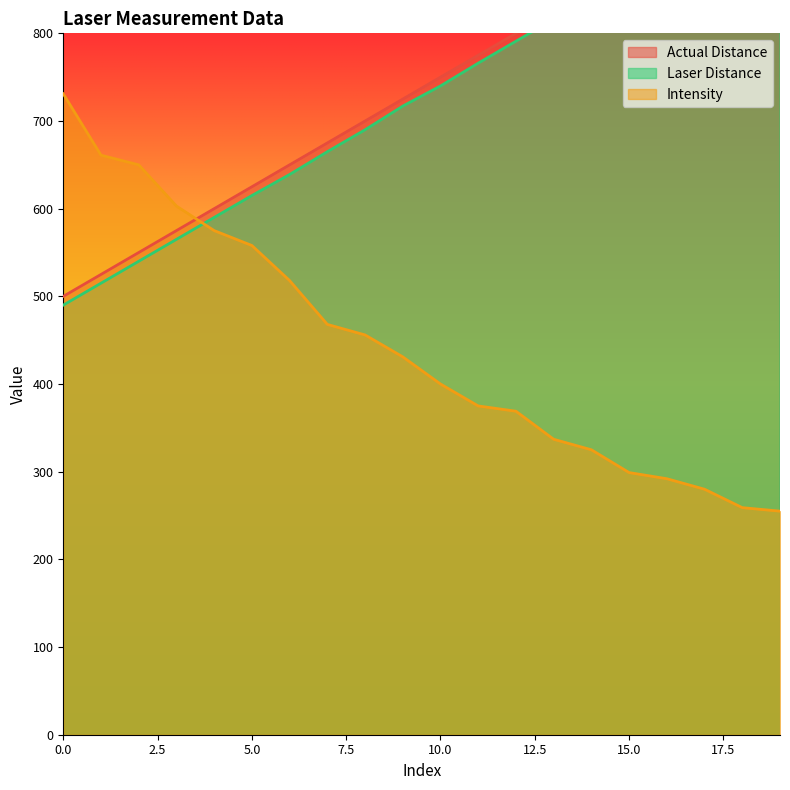

Reading left to right, what are all the values shown in this chart?

Actual Distance: 0=500	0=525	0=550	0=575	0=600	0=625	0=650	0=675	0=700	0=725	0=750	0=775	0=800	0=825	0=850	0=875	0=900	0=925	0=950	0=975
Laser Distance: 0=490	0=515	0=540	0=565	0=590	0=615	0=639	0=665	0=690	0=717	0=740	0=766	0=791	0=816	0=843	0=867	0=893	0=919	0=943	0=969
Intensity: 0=731	0=661	0=650	0=603	0=575	0=558	0=518	0=468	0=456	0=431	0=400	0=375	0=369	0=337	0=325	0=299	0=292	0=280	0=259	0=255